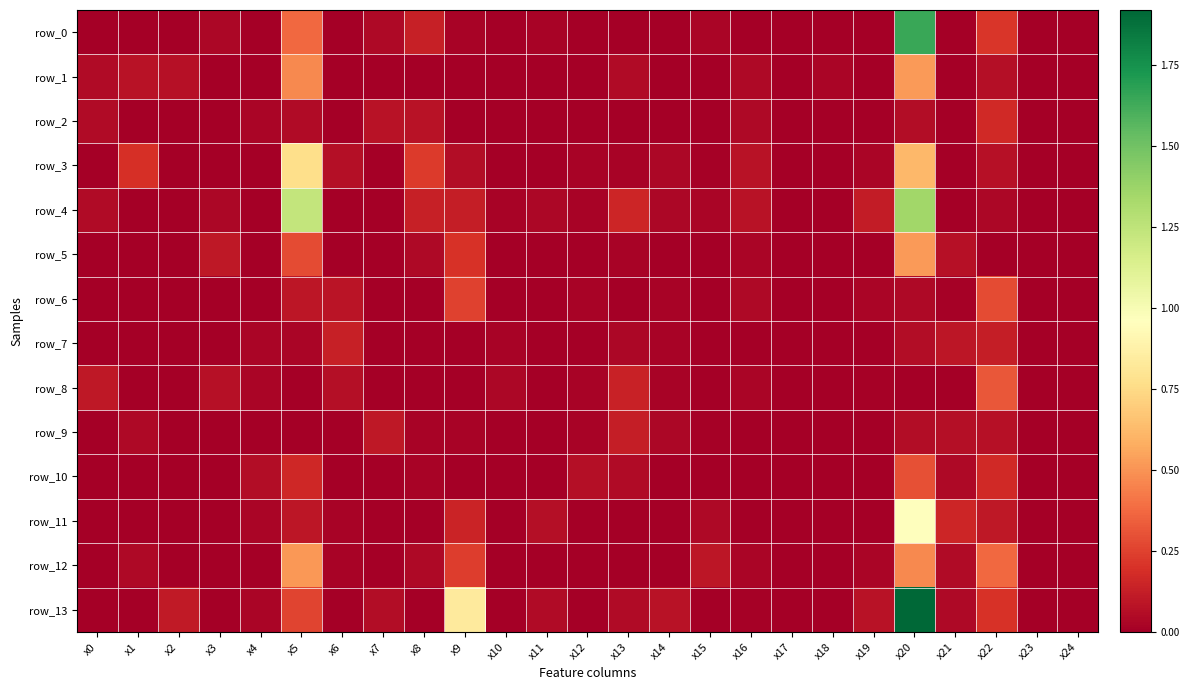

Which series has the largest range (max minus min)?

row_13